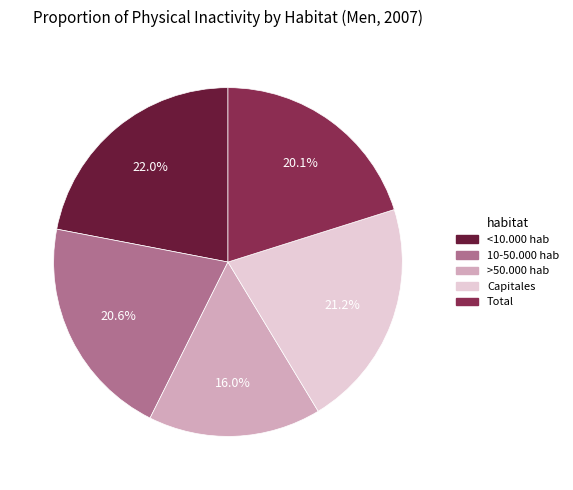

To the nearest percent, what is the average slice percentage?

20%